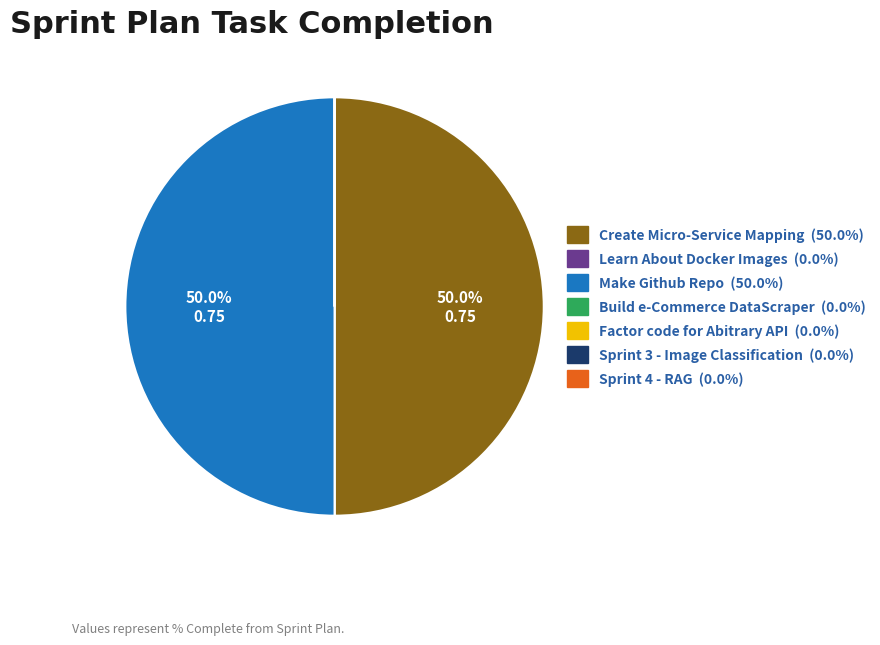

What portion of the pie excludes Create Micro-Service Mapping?

50.0%